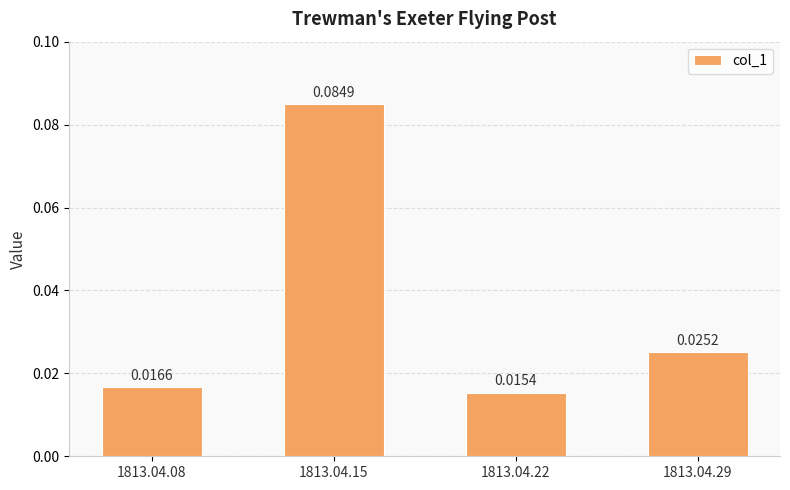

Between 1813.04.22 and 1813.04.15, which is larger?

1813.04.15